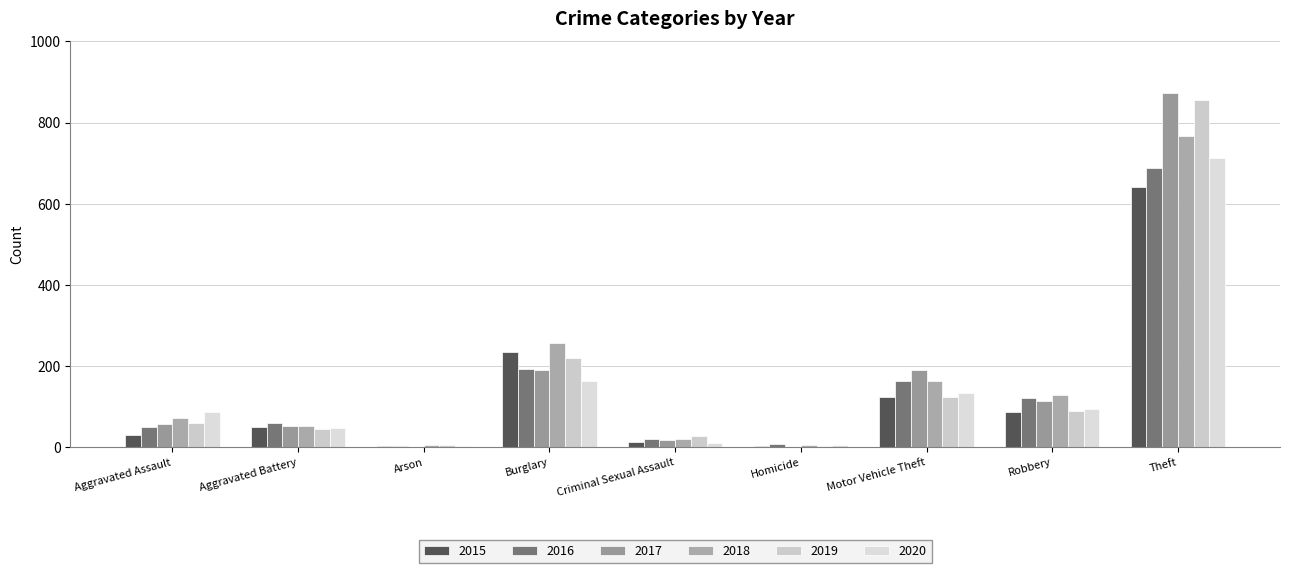

What is the minimum value for 2020?

4